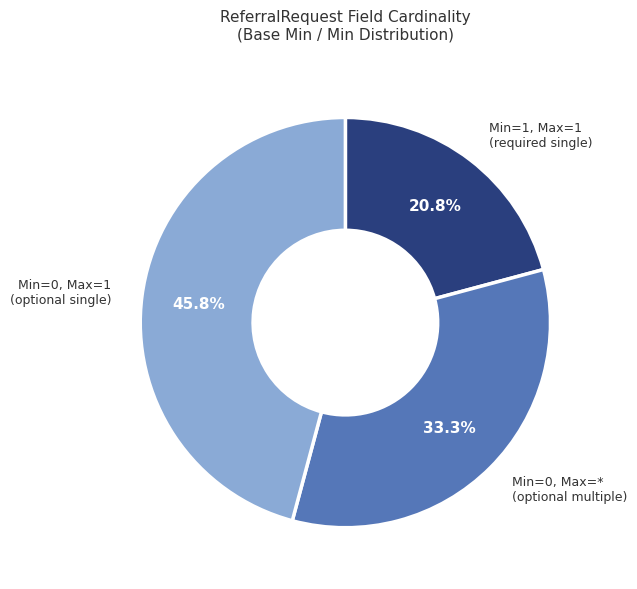

Is there any slice that represents more than half of the pie?

No